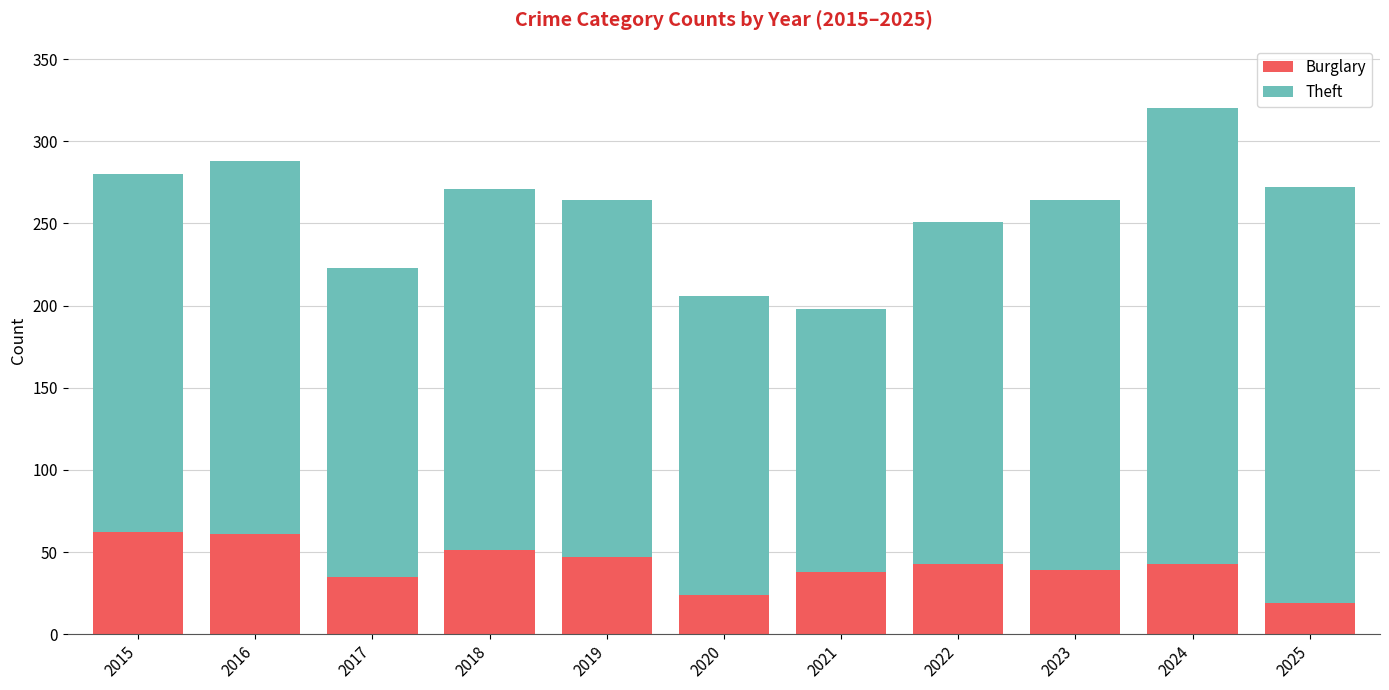

At which category is the sum across all series the highest?

2024